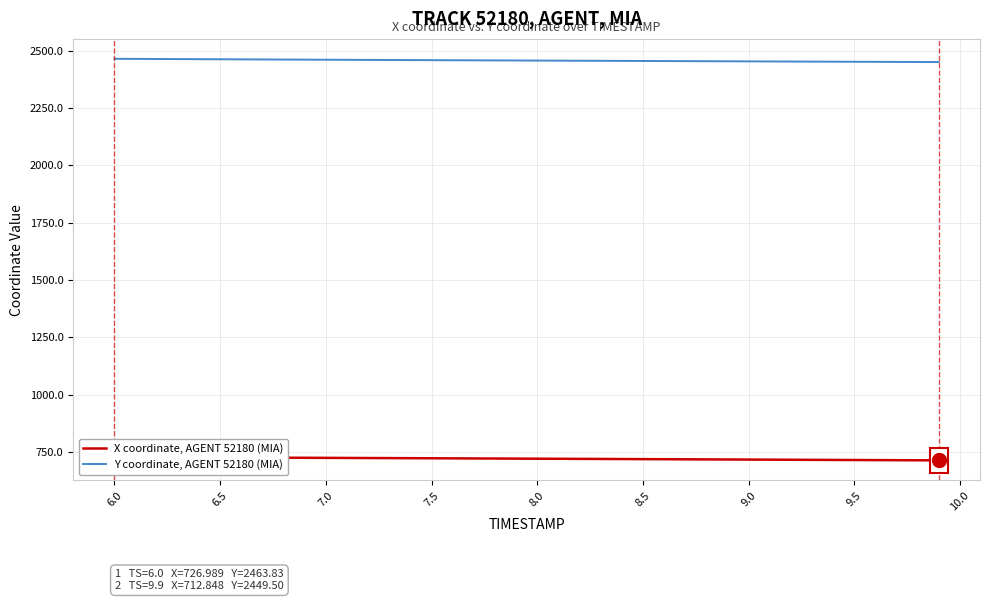

The value of Y coordinate, AGENT 52180 (MIA) at 7.0 is 3669.5. True or false?

False